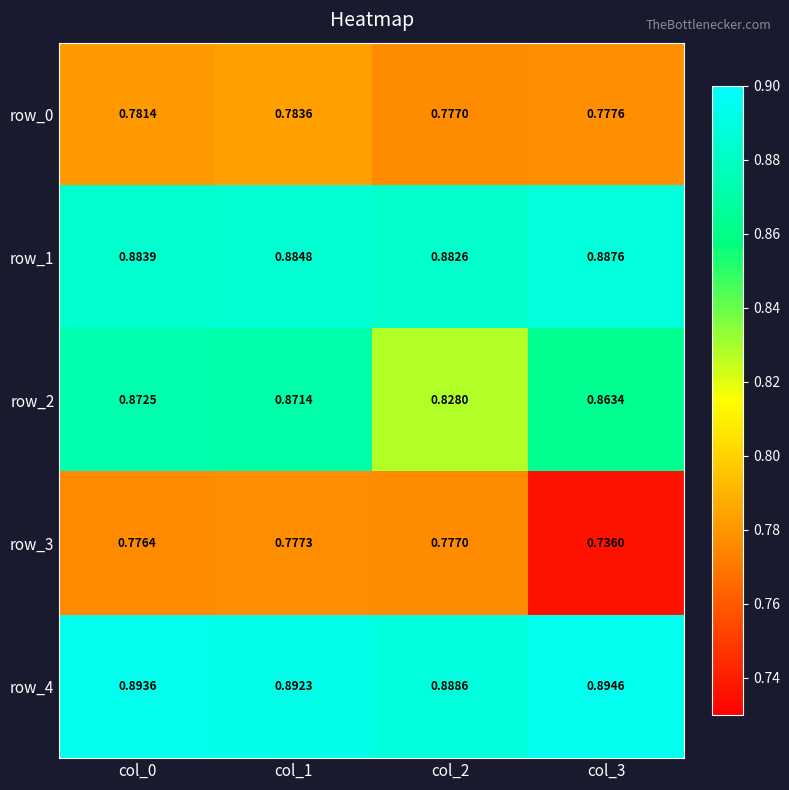

Reading left to right, what are all the values shown in this chart?

row_0: 0.8	0.8	0.8	0.8
row_1: 0.9	0.9	0.9	0.9
row_2: 0.9	0.9	0.8	0.9
row_3: 0.8	0.8	0.8	0.7
row_4: 0.9	0.9	0.9	0.9